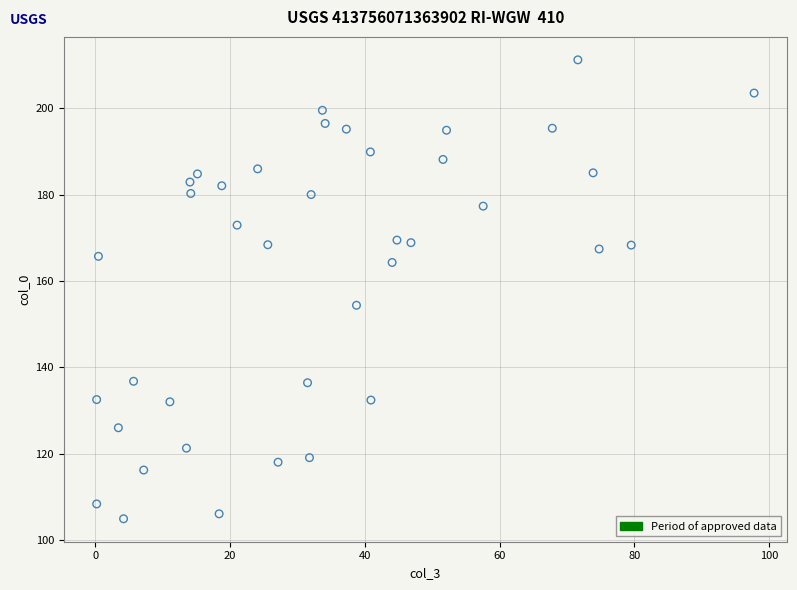

What is the range of X values (max minus min)?

97.6